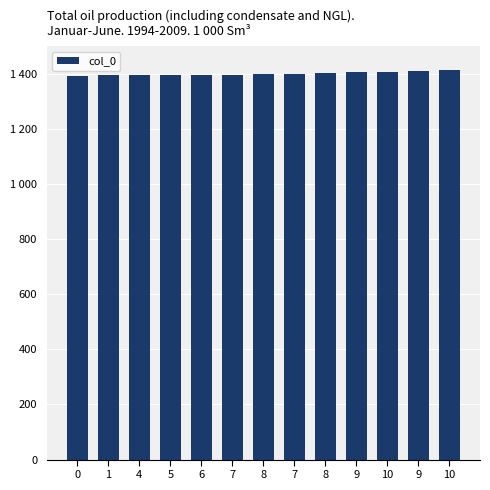

Does the chart contain any negative values?

No